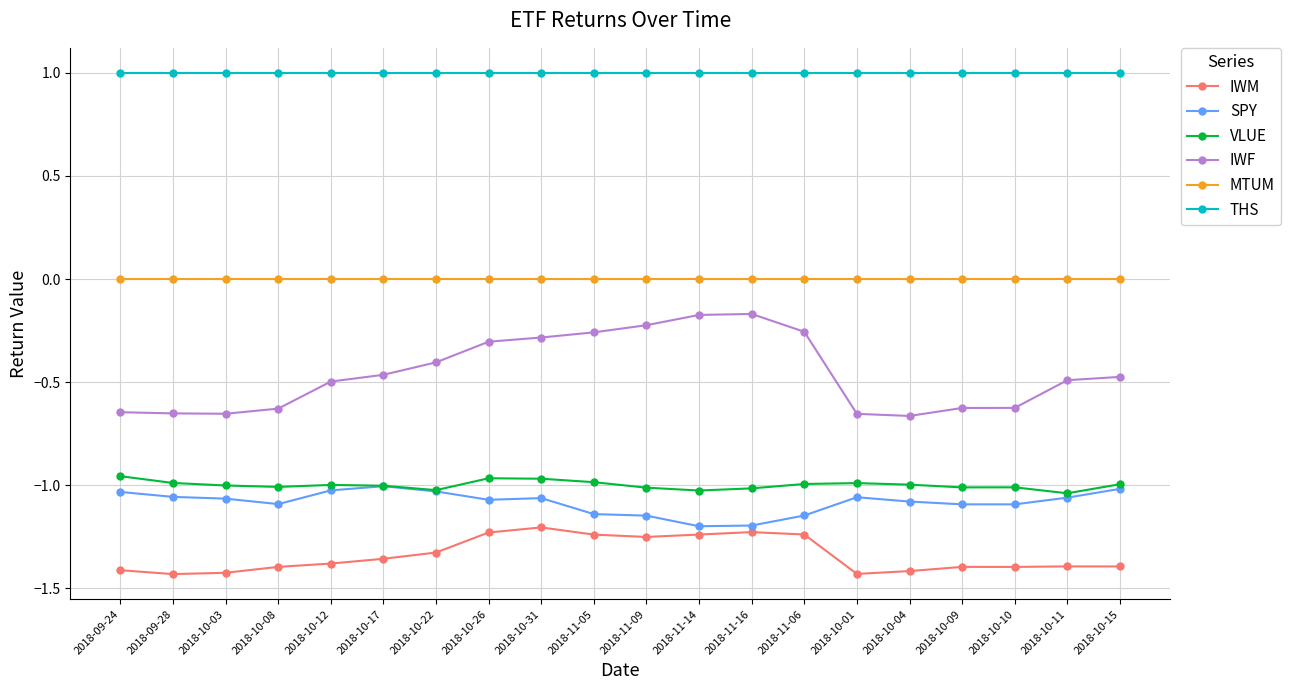

True or false: VLUE and THS intersect in this chart.

False